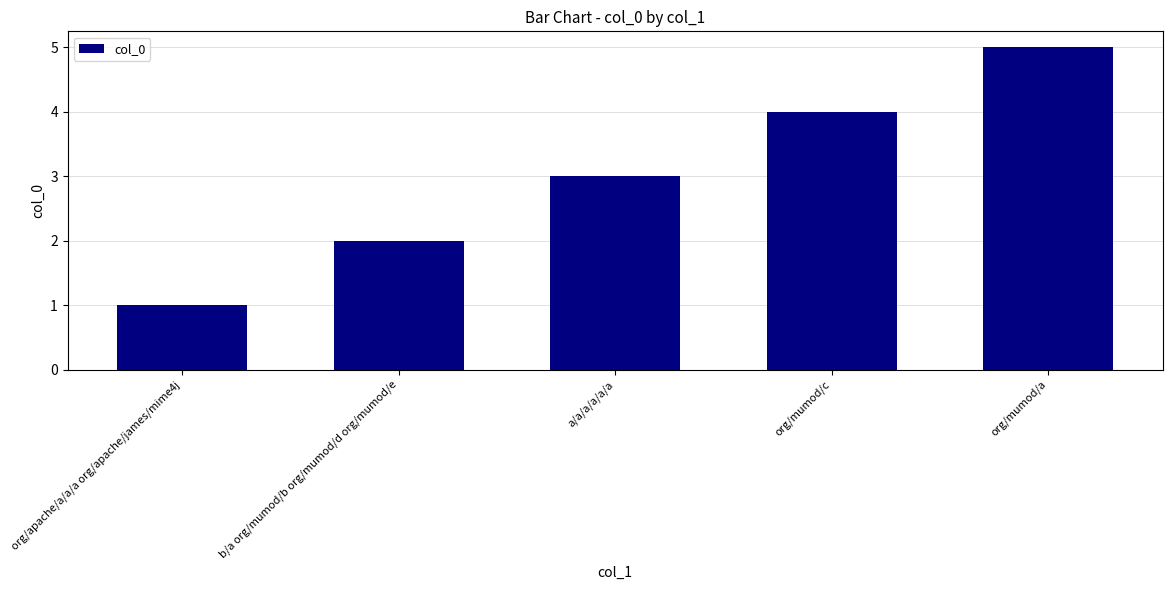

What position from the right is a/a/a/a/a/a?

3